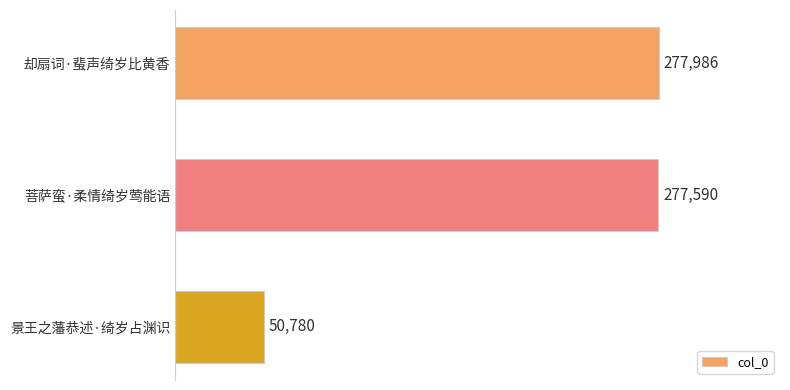

Does the chart contain any negative values?

No